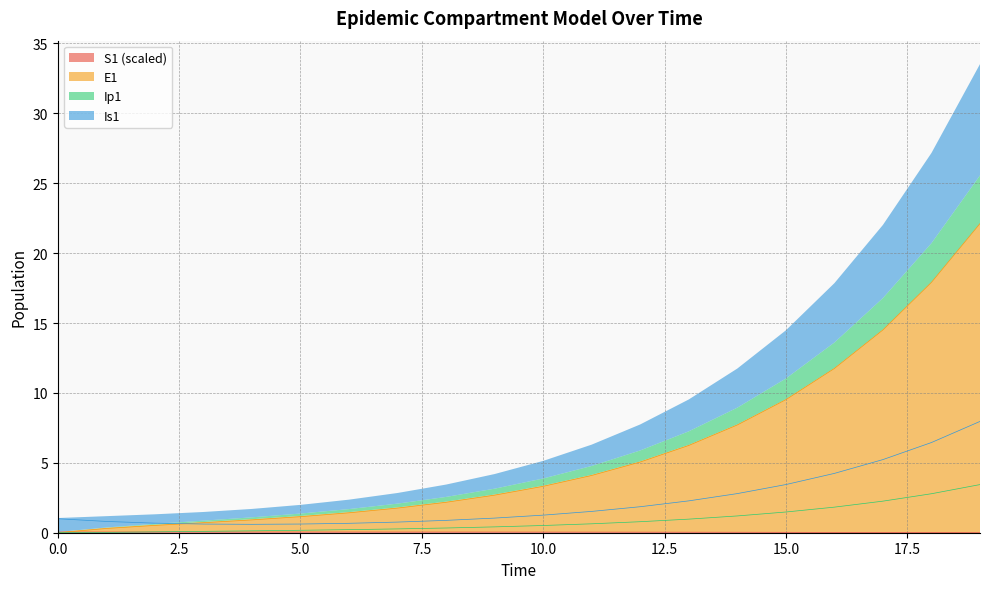

What is the approximate value of E1 at 3?

0.7